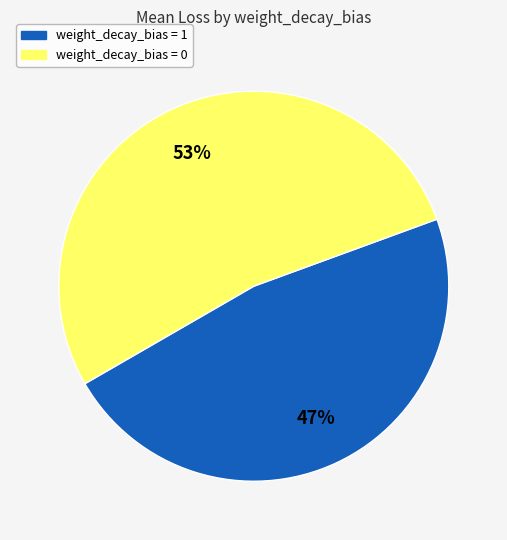

Is there any slice that represents more than half of the pie?

Yes